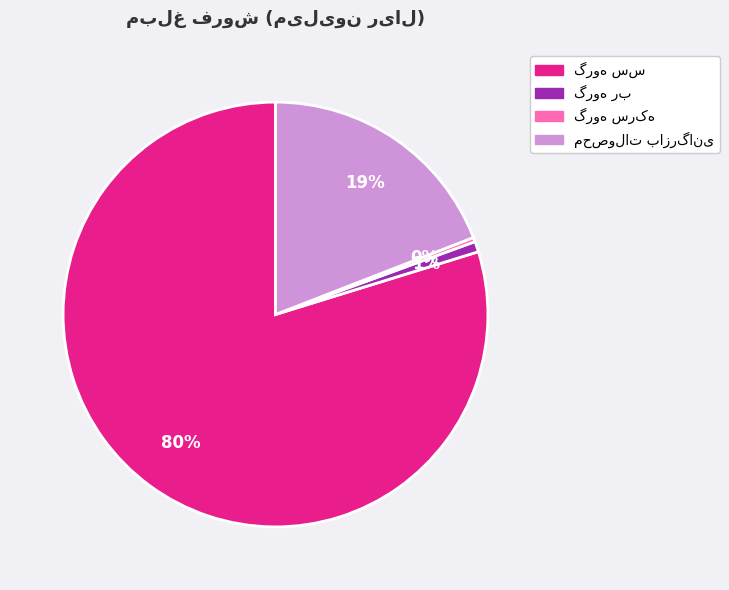

Is there a majority slice in this chart?

Yes